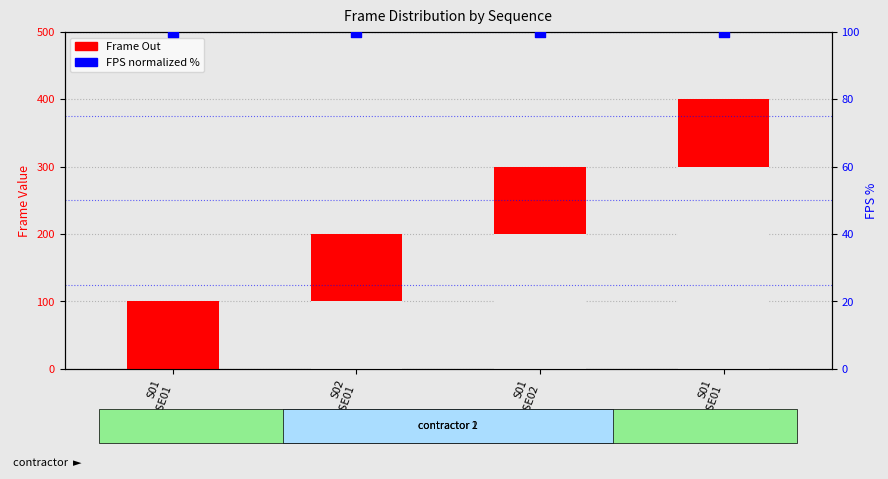

Which series has the largest Y range (max minus min)?

Frame Out